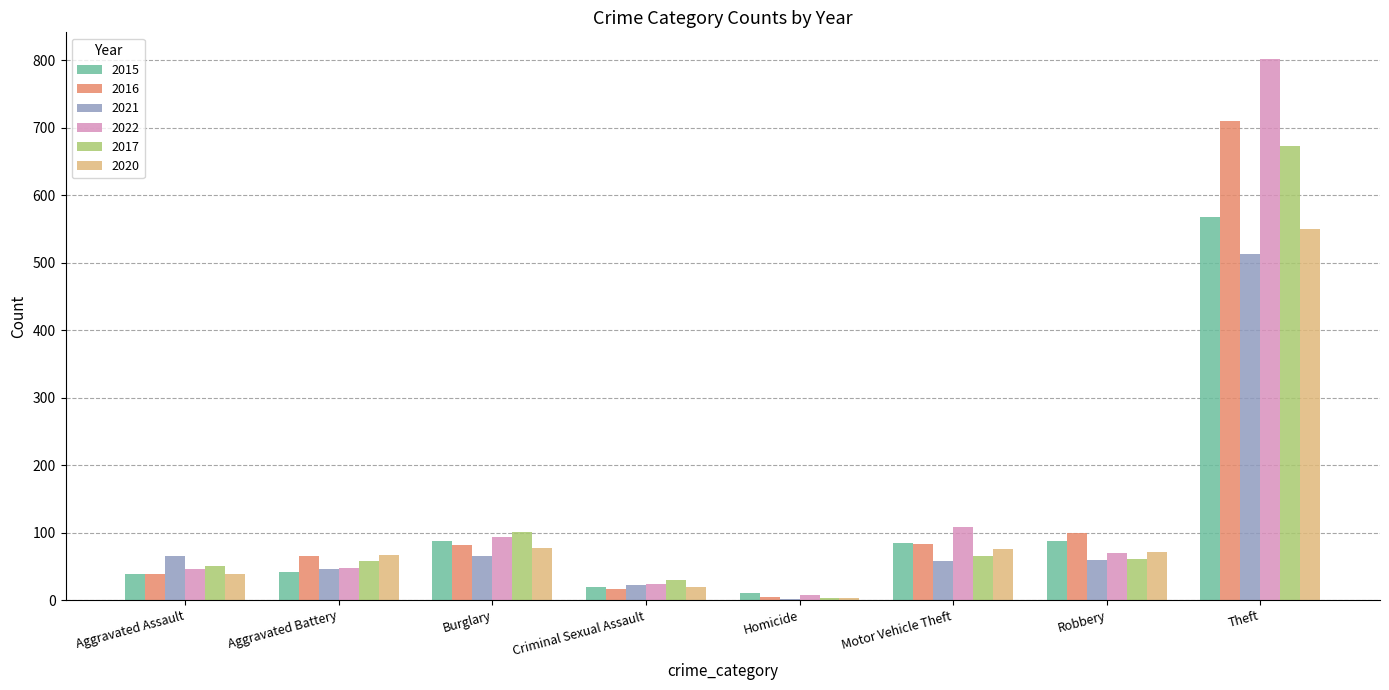

Between Motor Vehicle Theft and Theft, which series saw the biggest shift?

2022